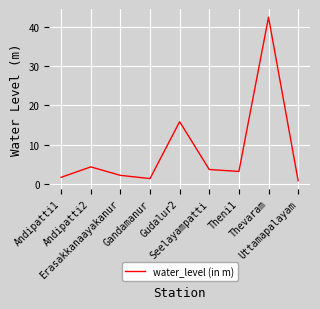

The value at Gudalur2 is 4.3. True or false?

False